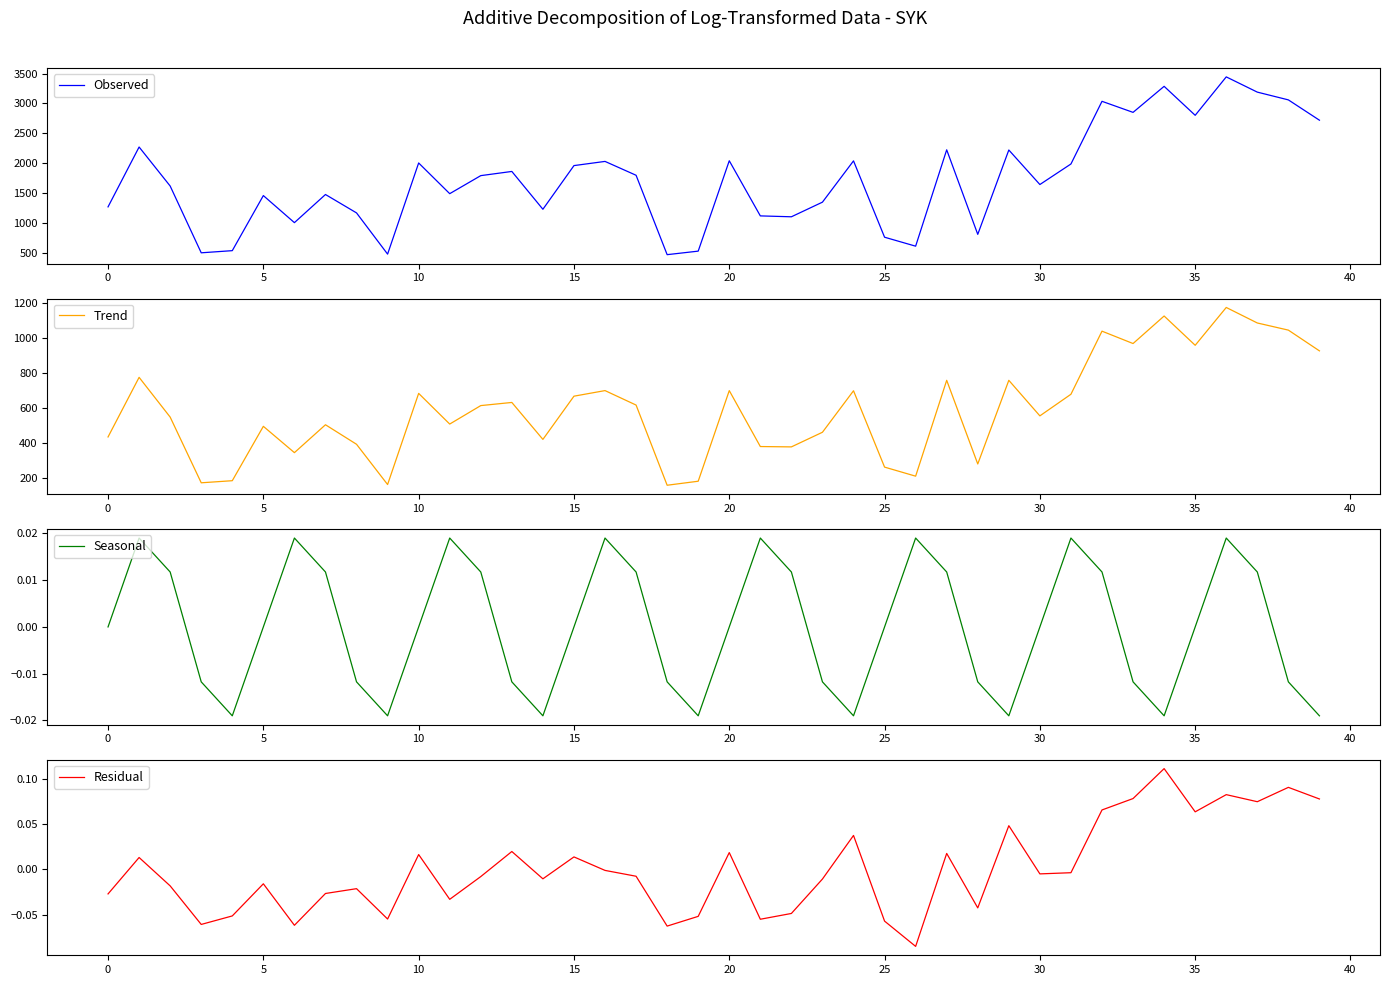

The value of Observed at 30 is 1642. True or false?

True